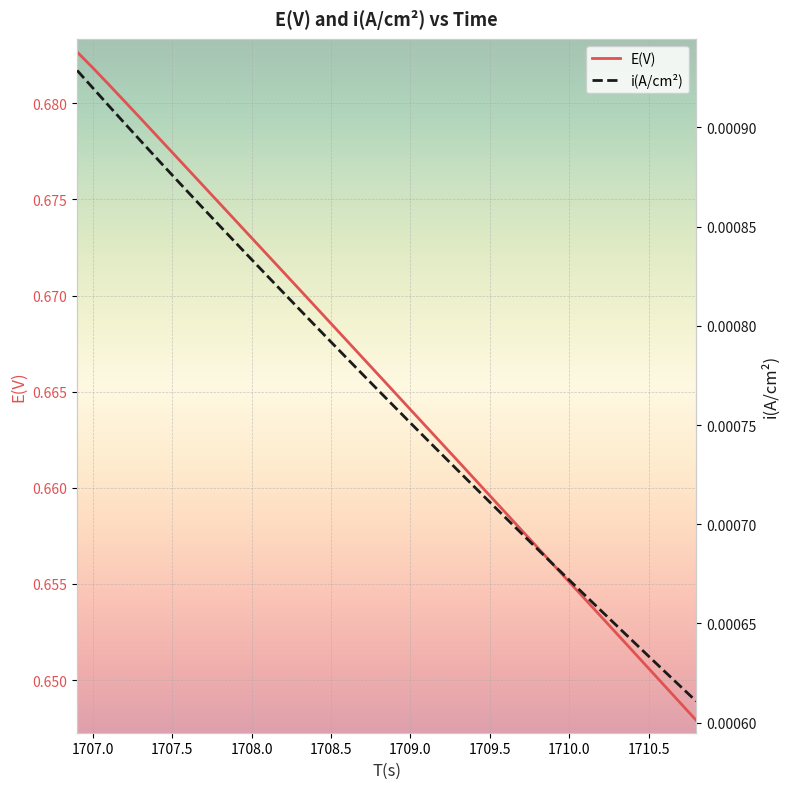

Is it true that E(V) equals 0.3 at 1707.5?

False